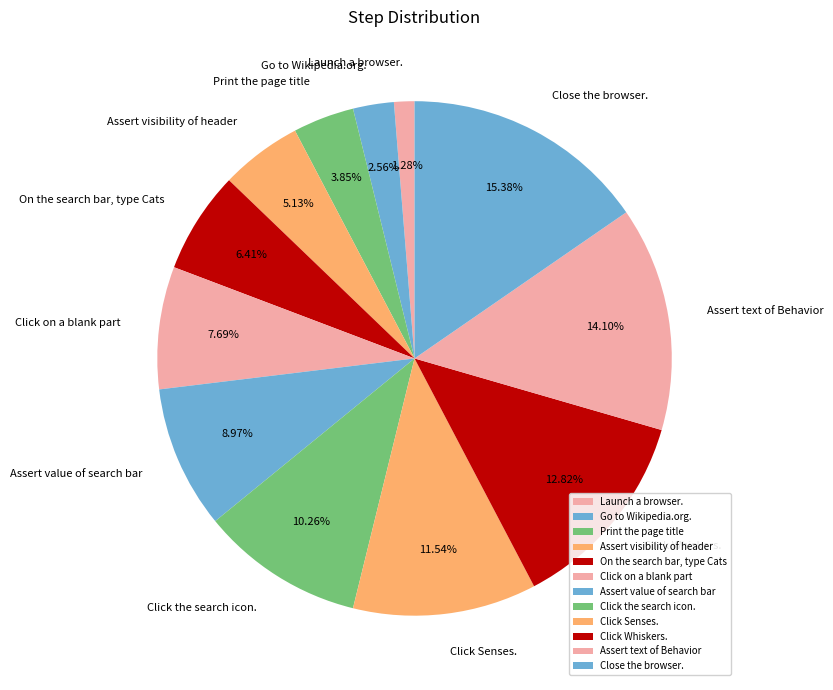

Which has a higher value, Click Senses. or Launch a browser.?

Click Senses.